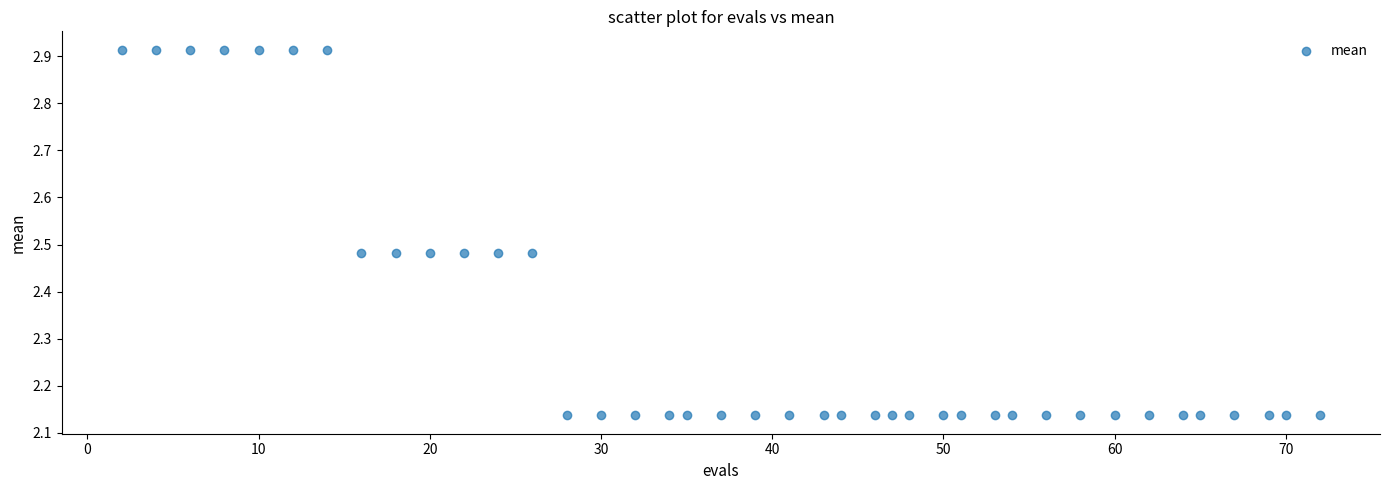

What is the range of Y values (max minus min)?

0.8